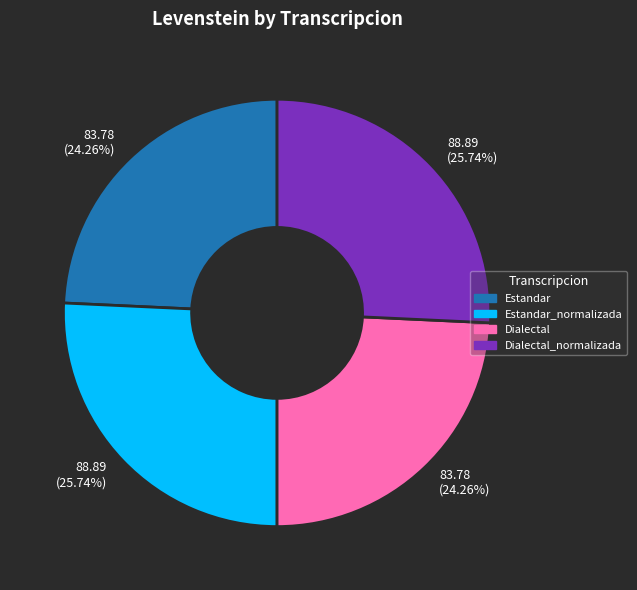

How many slices are in this pie chart?

4